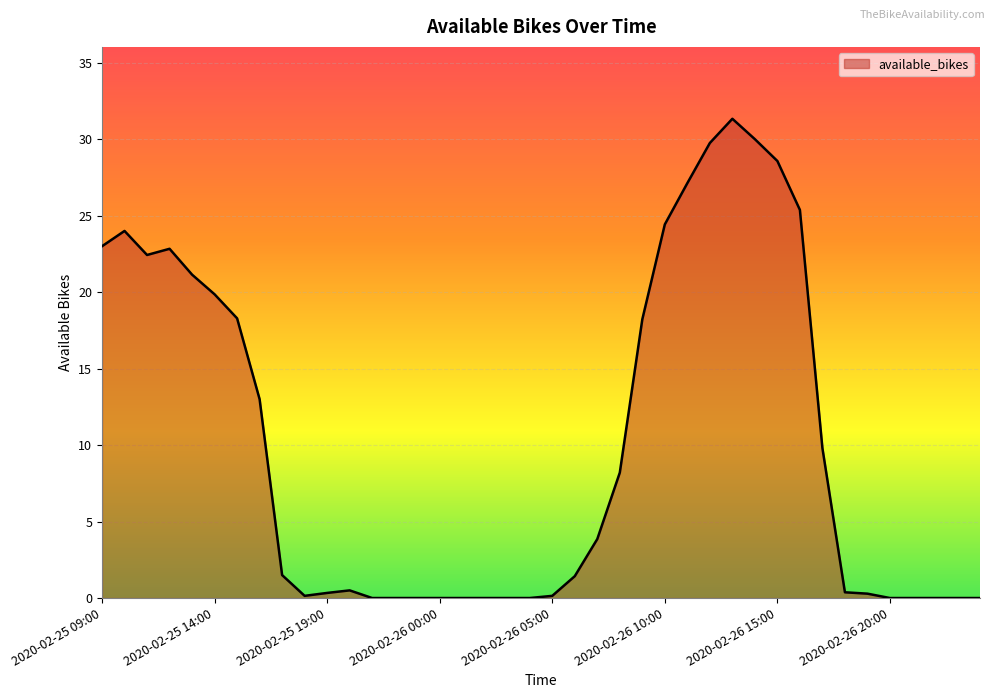

What is the difference between the maximum and minimum values?

31.3